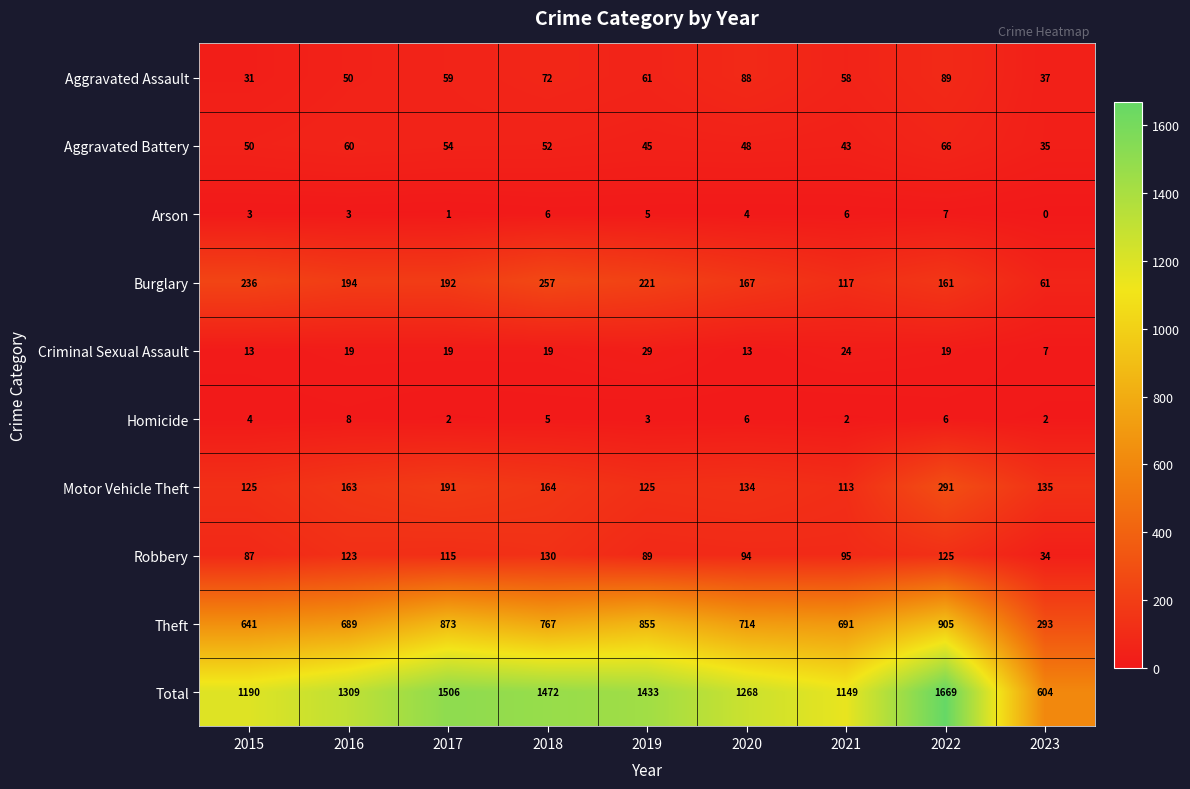

What is the maximum value for Criminal Sexual Assault?

29